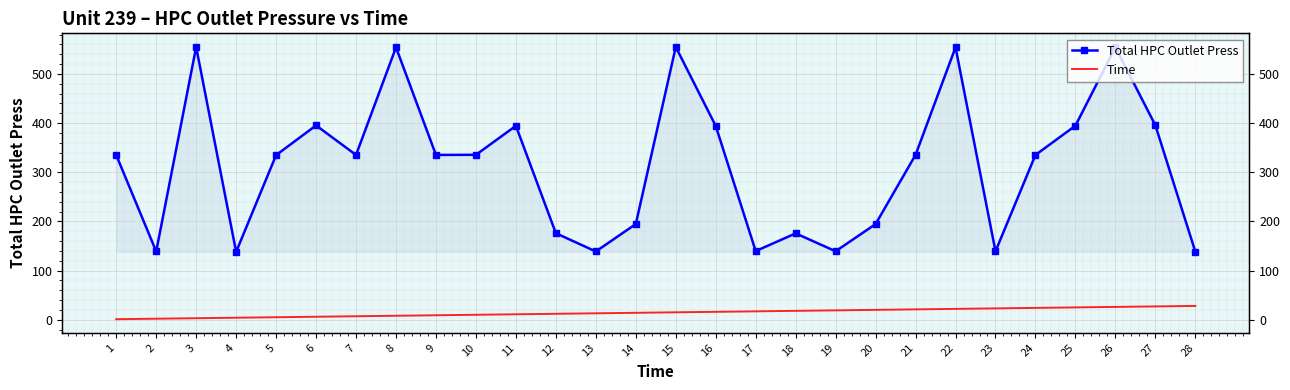

Reading right to left, extract all data points from this chart.

Total HPC Outlet Press: 138.3	395.5	554.1	394.6	335.1	139.2	554.1	335.3	194.5	139.2	175.6	139.5	394.1	554.8	194.6	138.7	175.9	394.4	335.4	335.1	553.9	335.1	395.2	334.8	138.0	554.7	138.8	334.8
Time: 28.0	27.0	26.0	25.0	24.0	23.0	22.0	21.0	20.0	19.0	18.0	17.0	16.0	15.0	14.0	13.0	12.0	11.0	10.0	9.0	8.0	7.0	6.0	5.0	4.0	3.0	2.0	1.0